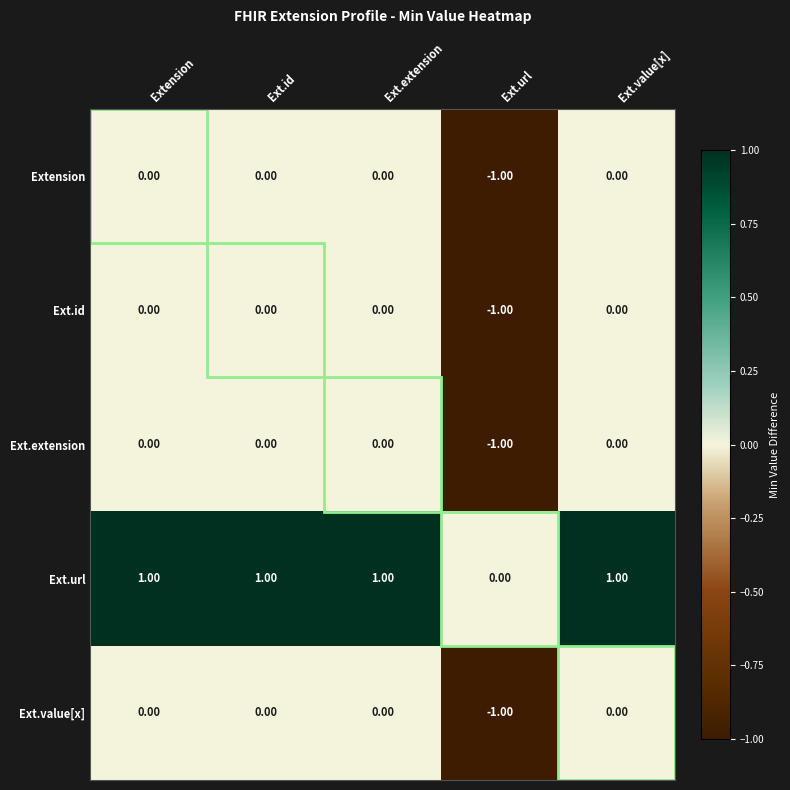

At which label is Ext.url closest to 0?

Ext.url